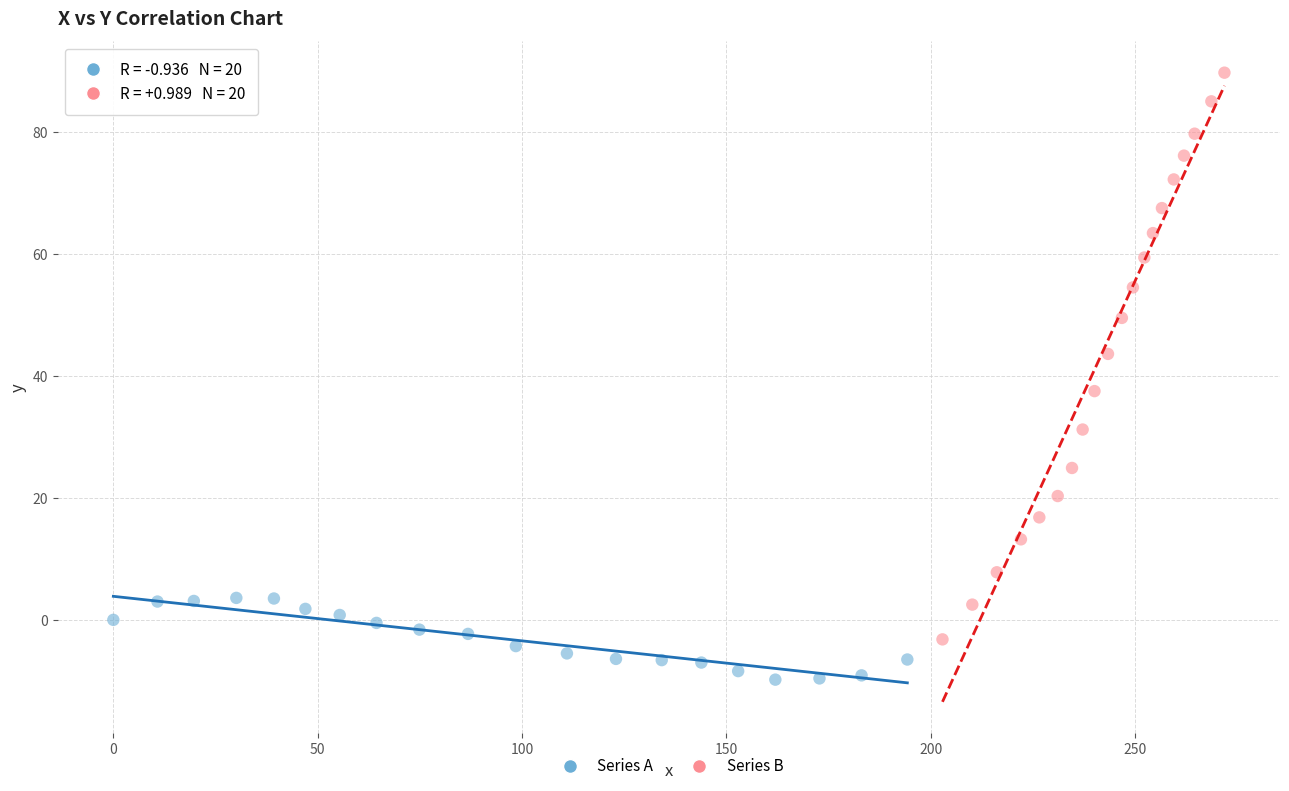

Which series has the largest Y range (max minus min)?

Series B